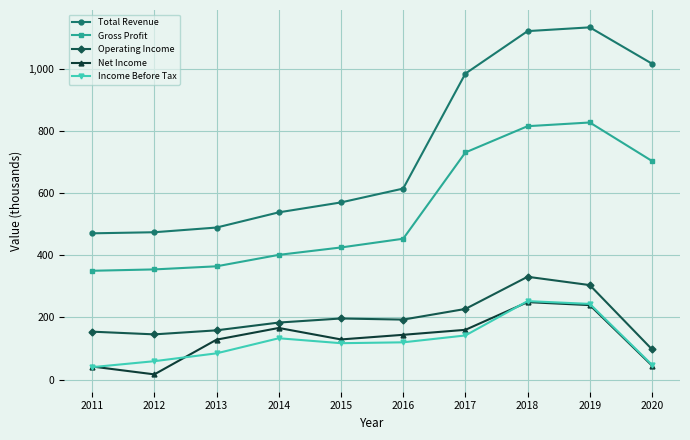

True or false: Gross Profit and Net Income cross at least once.

False